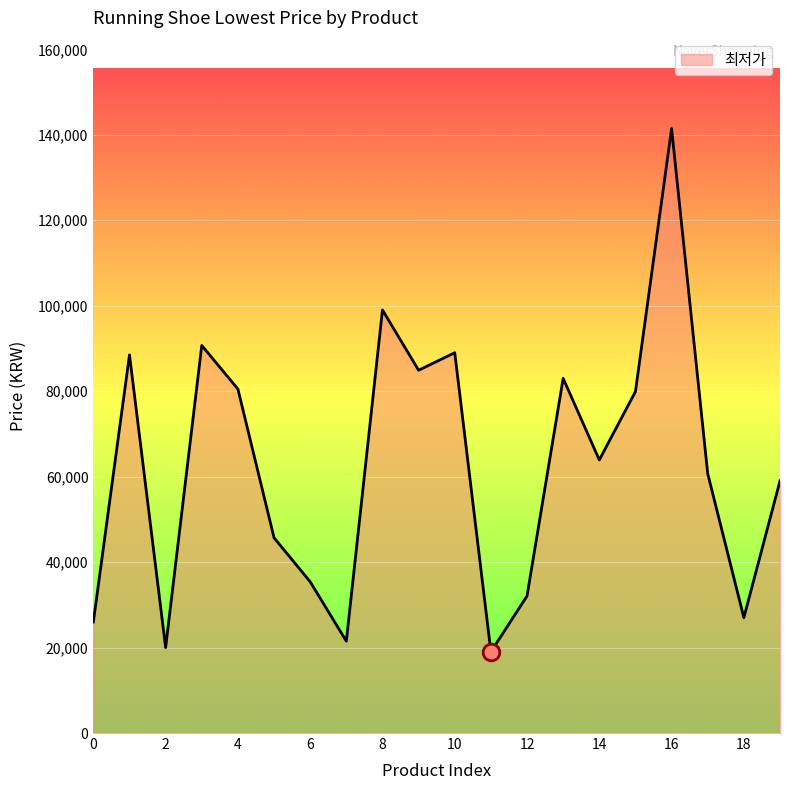

What is the greatest value displayed?

141460